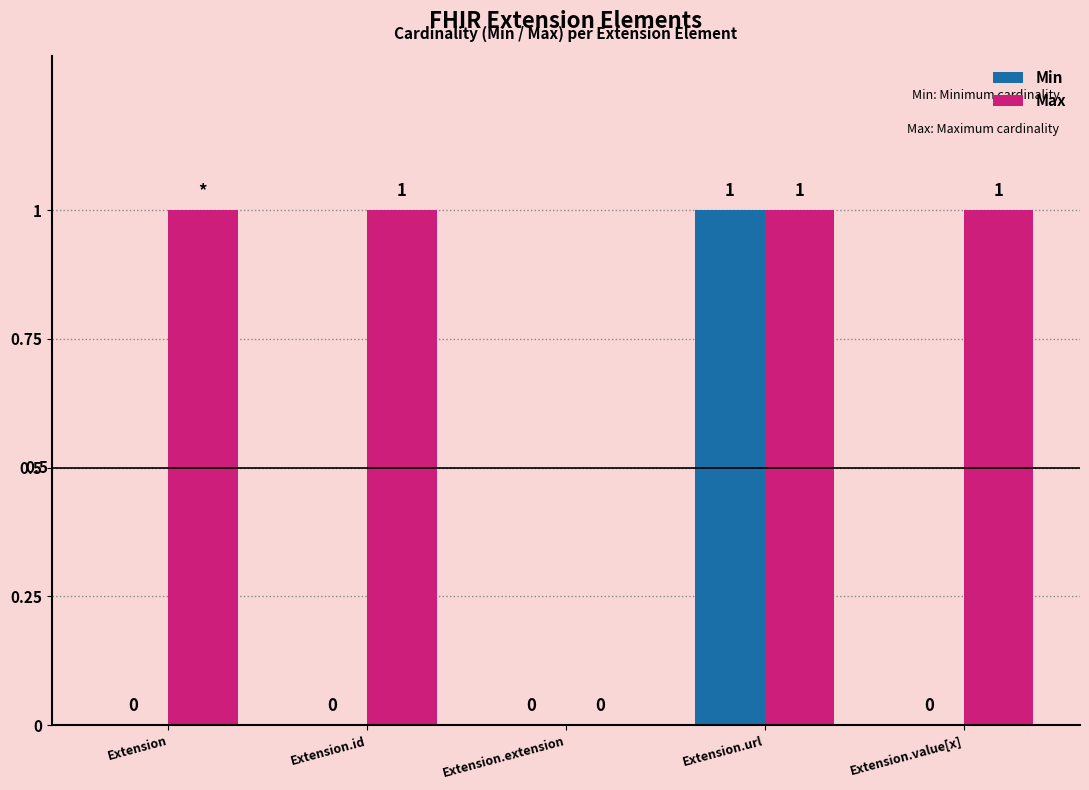

Which category has the highest value in the Min series?

Extension.url